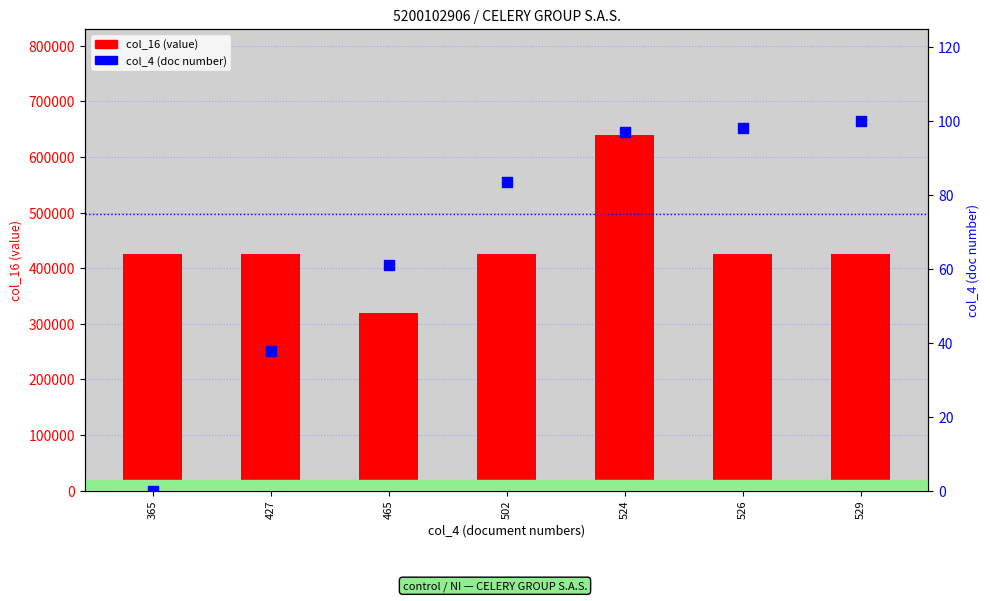

Which series reaches the maximum Y coordinate?

col_16 (value)